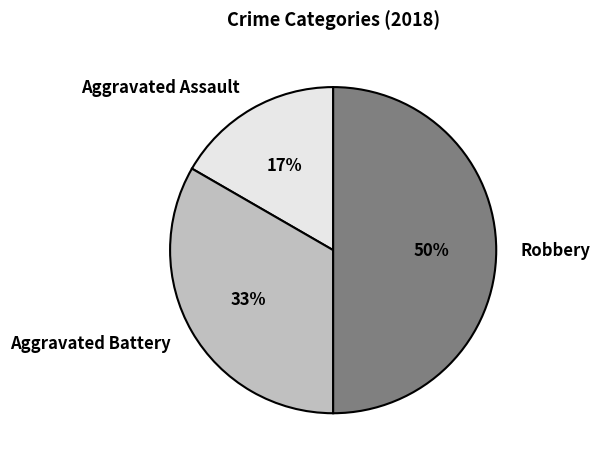

Rank the categories by value from highest to lowest.

Robbery, Aggravated Battery, Aggravated Assault